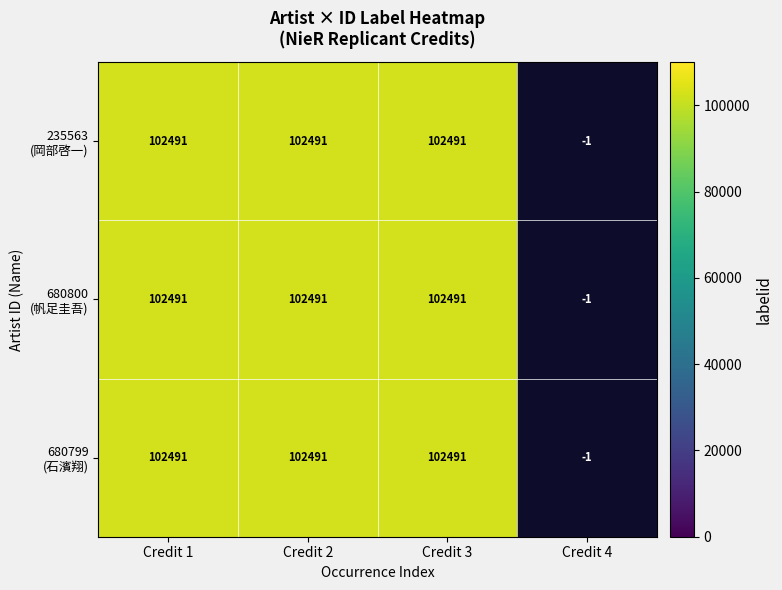

What is the sum of the 680800 values at 石濱翔 and 岡部啓一?

204982